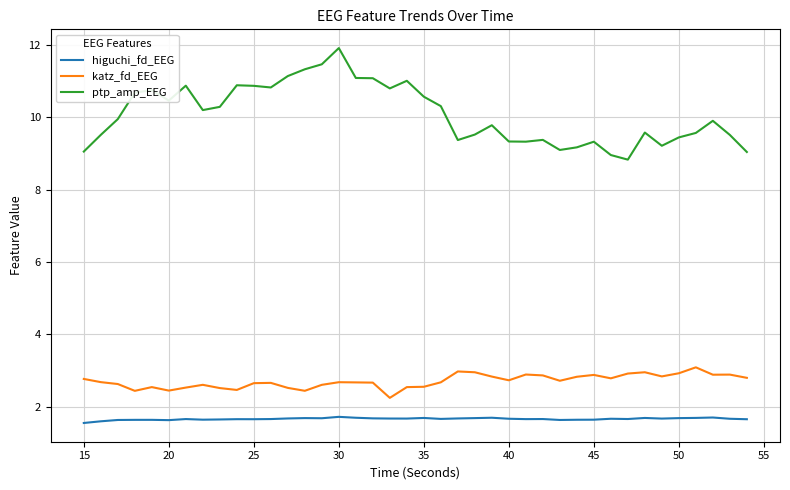

What is the minimum value for higuchi_fd_EEG?

1.5